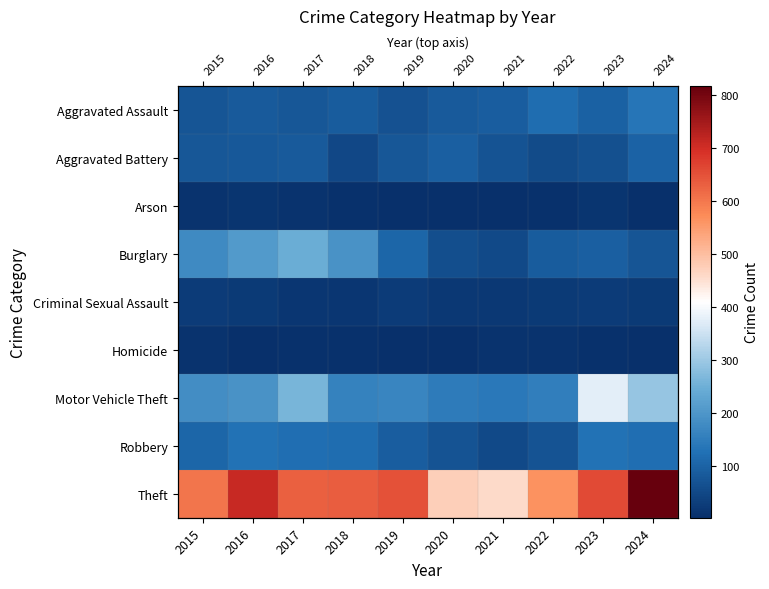

What is the difference between the maximum and minimum values in the Homicide series?

8